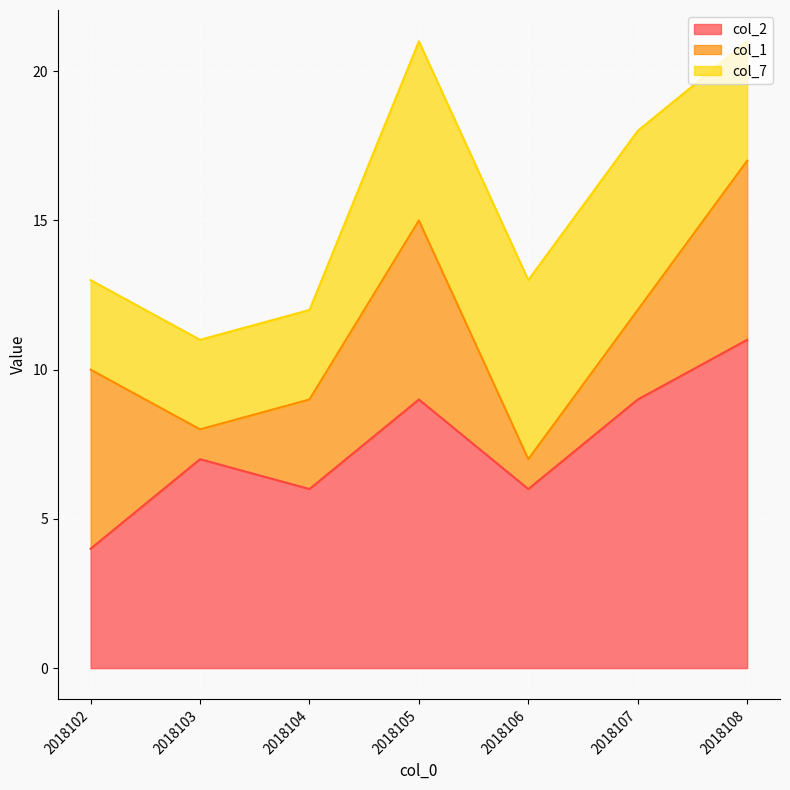

How many lines are shown in the chart?

3